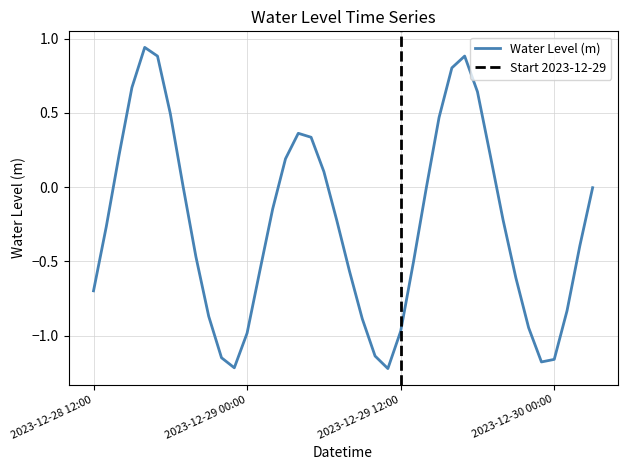

List the labels in order of value, largest first.

2023-12-28 16:00, 2023-12-29 17:00, 2023-12-28 17:00, 2023-12-29 16:00, 2023-12-28 15:00, 2023-12-29 18:00, 2023-12-28 18:00, 2023-12-29 15:00, 2023-12-29 04:00, 2023-12-29 05:00, 2023-12-28 14:00, 2023-12-29 19:00, 2023-12-29 03:00, 2023-12-29 06:00, 2023-12-28 19:00, 2023-12-30 03:00, 2023-12-29 14:00, 2023-12-29 02:00, 2023-12-29 20:00, 2023-12-29 07:00, 2023-12-28 13:00, 2023-12-30 02:00, 2023-12-28 20:00, 2023-12-29 13:00, 2023-12-29 01:00, 2023-12-29 08:00, 2023-12-29 21:00, 2023-12-28 12:00, 2023-12-30 01:00, 2023-12-28 21:00, 2023-12-29 09:00, 2023-12-29 22:00, 2023-12-29 12:00, 2023-12-29 00:00, 2023-12-29 10:00, 2023-12-28 22:00, 2023-12-30 00:00, 2023-12-29 23:00, 2023-12-28 23:00, 2023-12-29 11:00